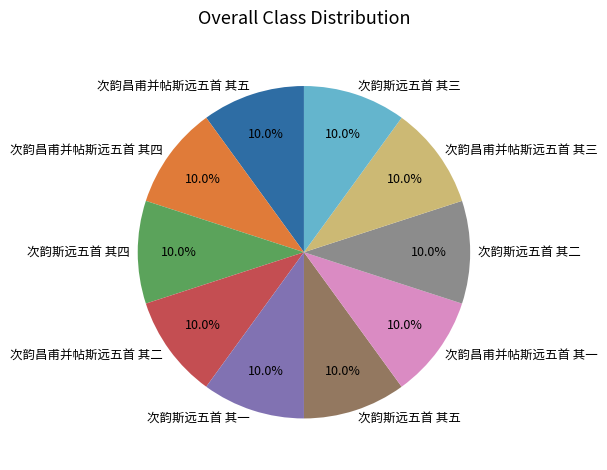

How much of the chart is everything except 次韵昌甫并帖斯远五首 其五?

90.0%